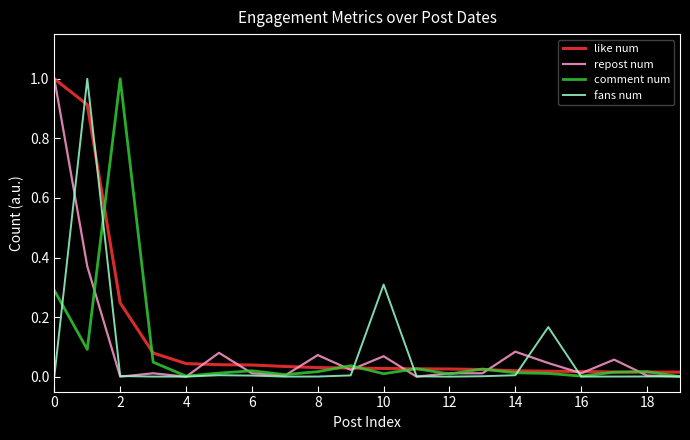

How many interior local peaks does the comment num series have?

6